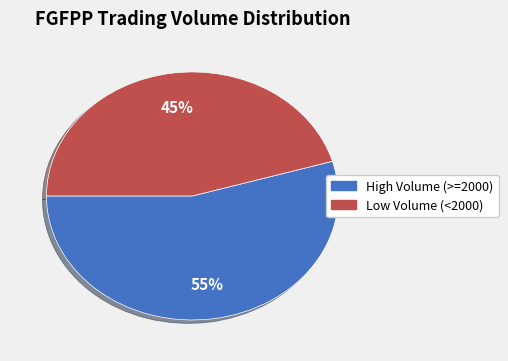

To the nearest percent, what portion does Low Volume (<2000) represent?

45%